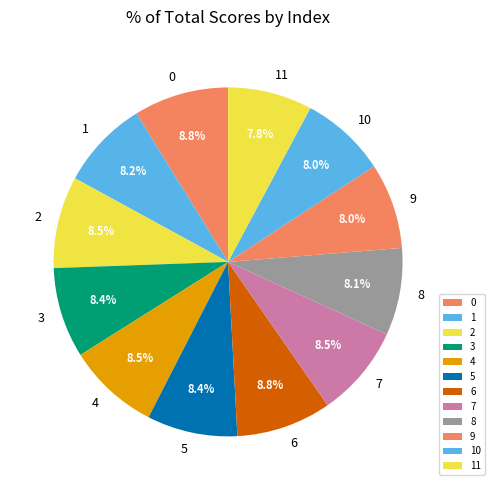

What percentage do 6 and 5 together represent?

17.2%